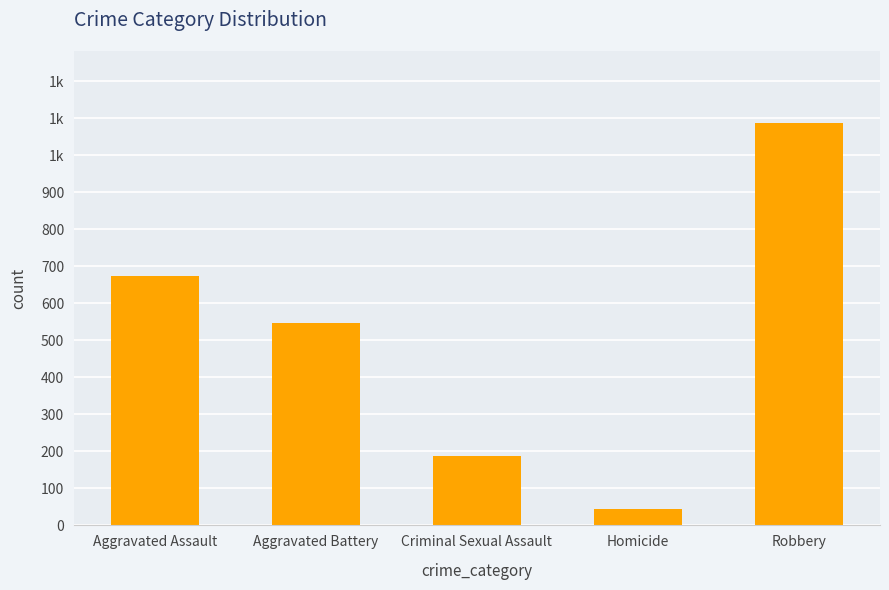

Is it true that the value at Homicide is 66?

False